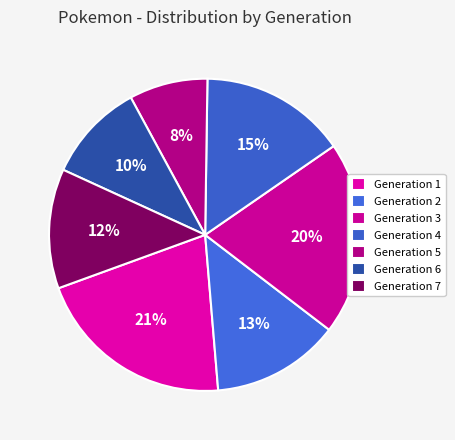

What percentage is NOT represented by Generation 7?

87.6%